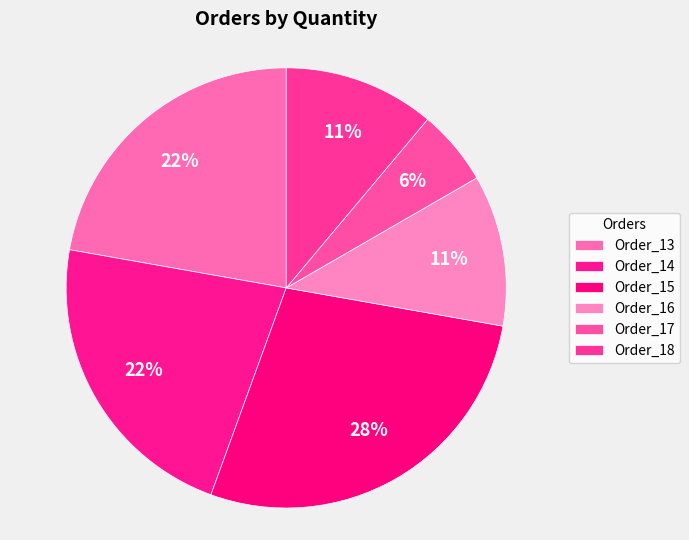

Rank the categories by value from lowest to highest.

Order_17, Order_16, Order_18, Order_13, Order_14, Order_15